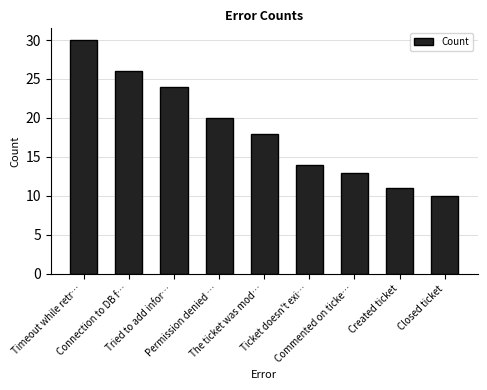

What is the sum of all values?

166